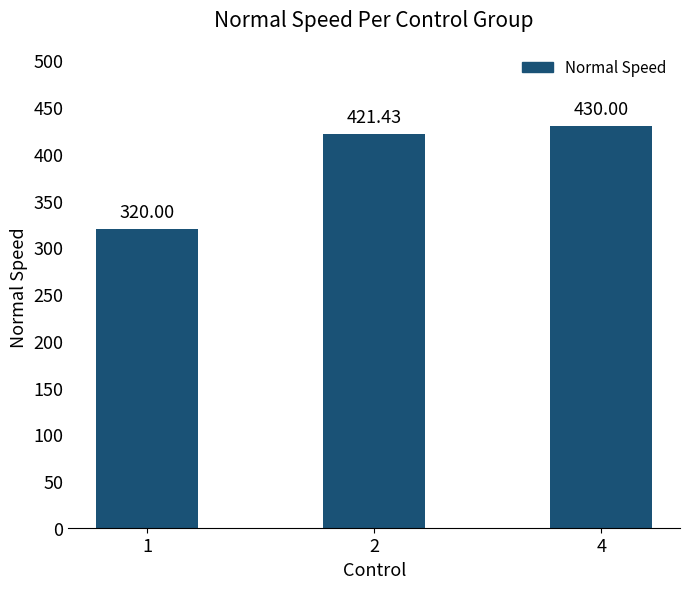

How many distinct data groups are displayed?

1